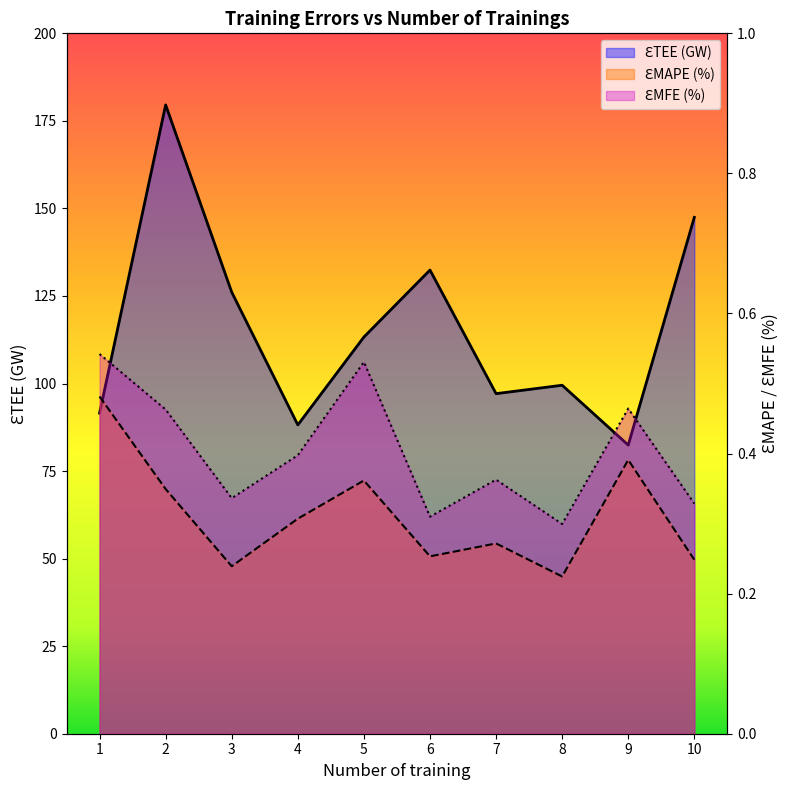

Between 1 and 8, which is larger?

8